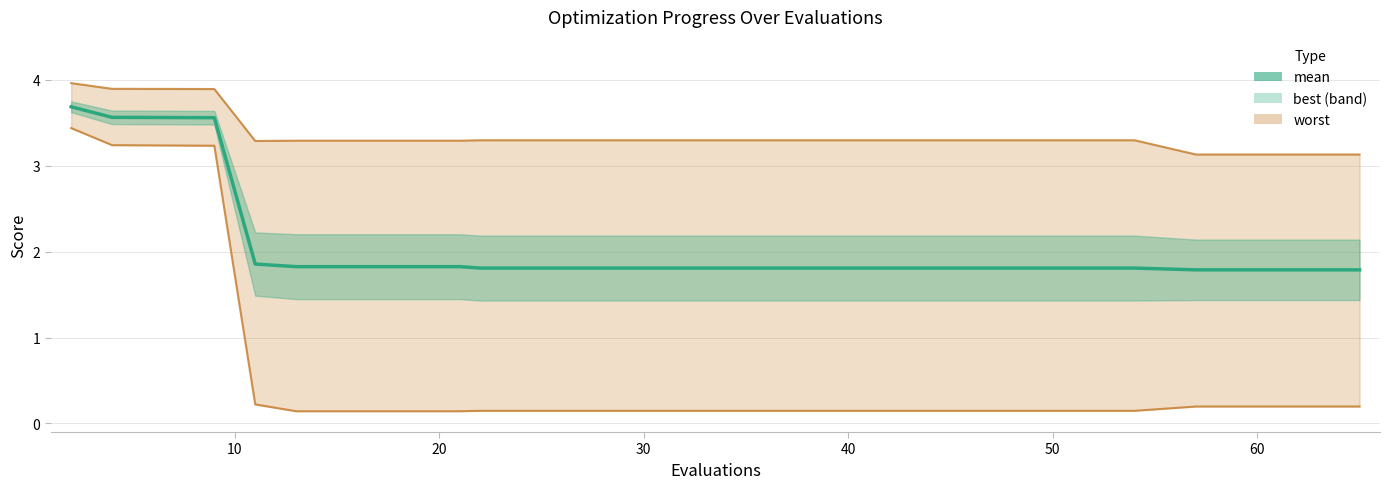

Reading right to left, what are all the values shown in this chart?

1.8	1.8	1.8	1.8	1.8	1.8	1.8	1.8	1.8	1.8	1.8	1.8	1.8	1.8	1.8	1.9	3.6	3.6	3.6	3.7